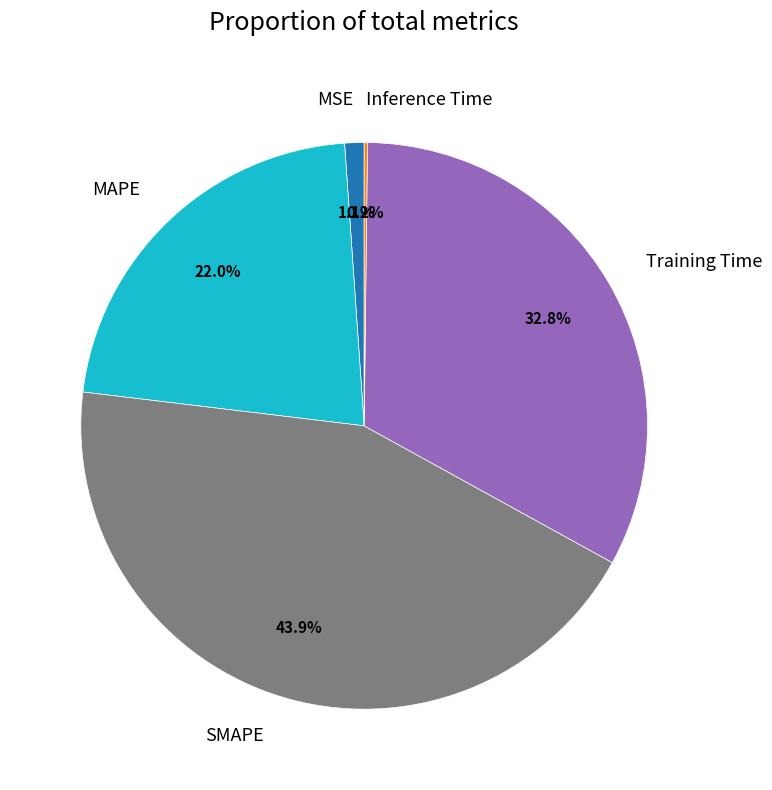

Between MAPE and Training Time, which is larger?

Training Time